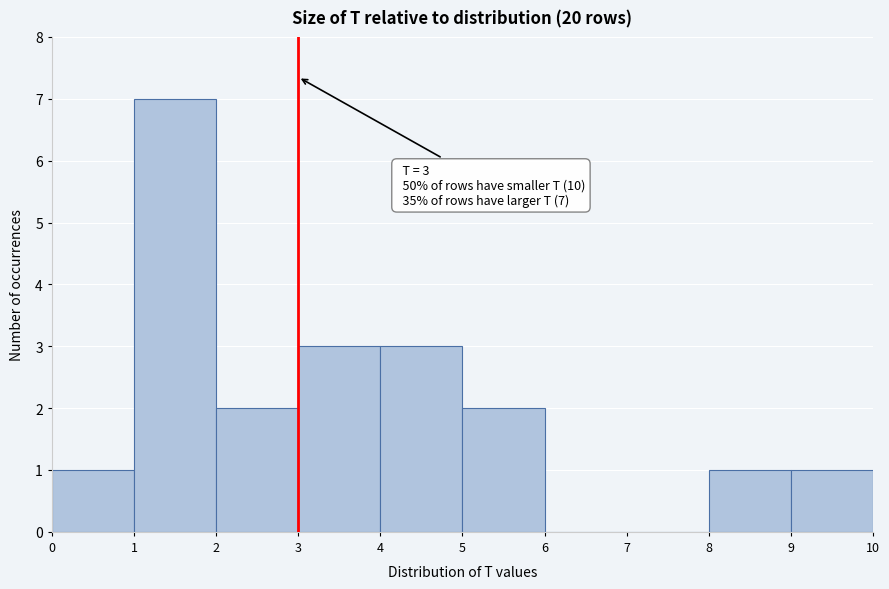

Which range on the x-axis has the tallest bar?

1 to 2